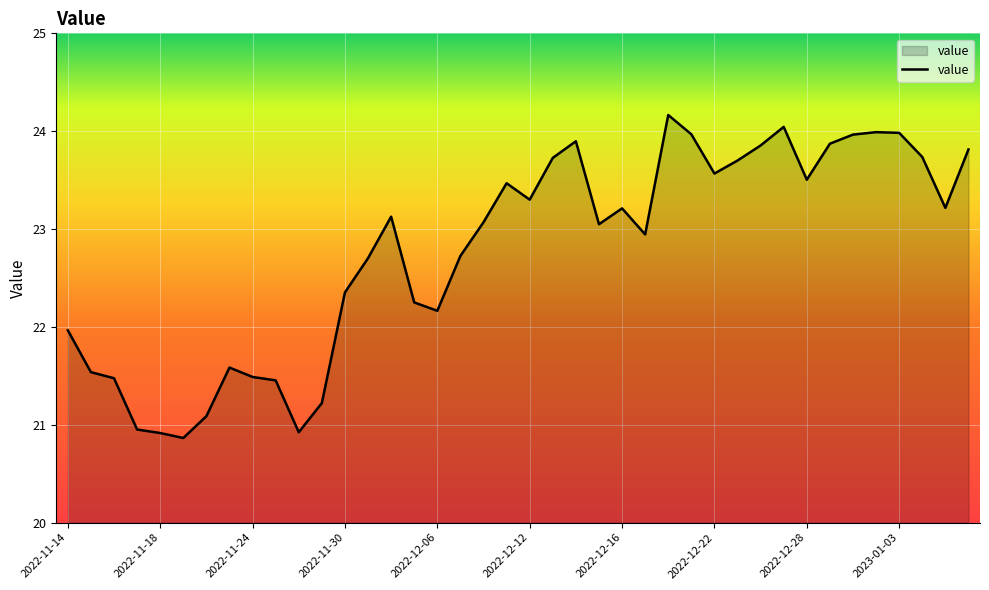

What is the difference between the maximum and minimum values?

3.3